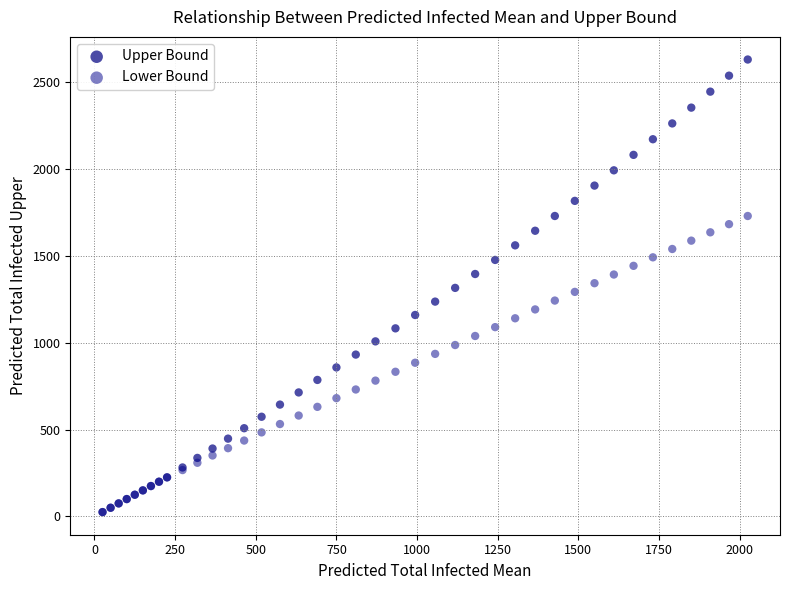

Which series has the widest spread of Y values?

Upper Bound